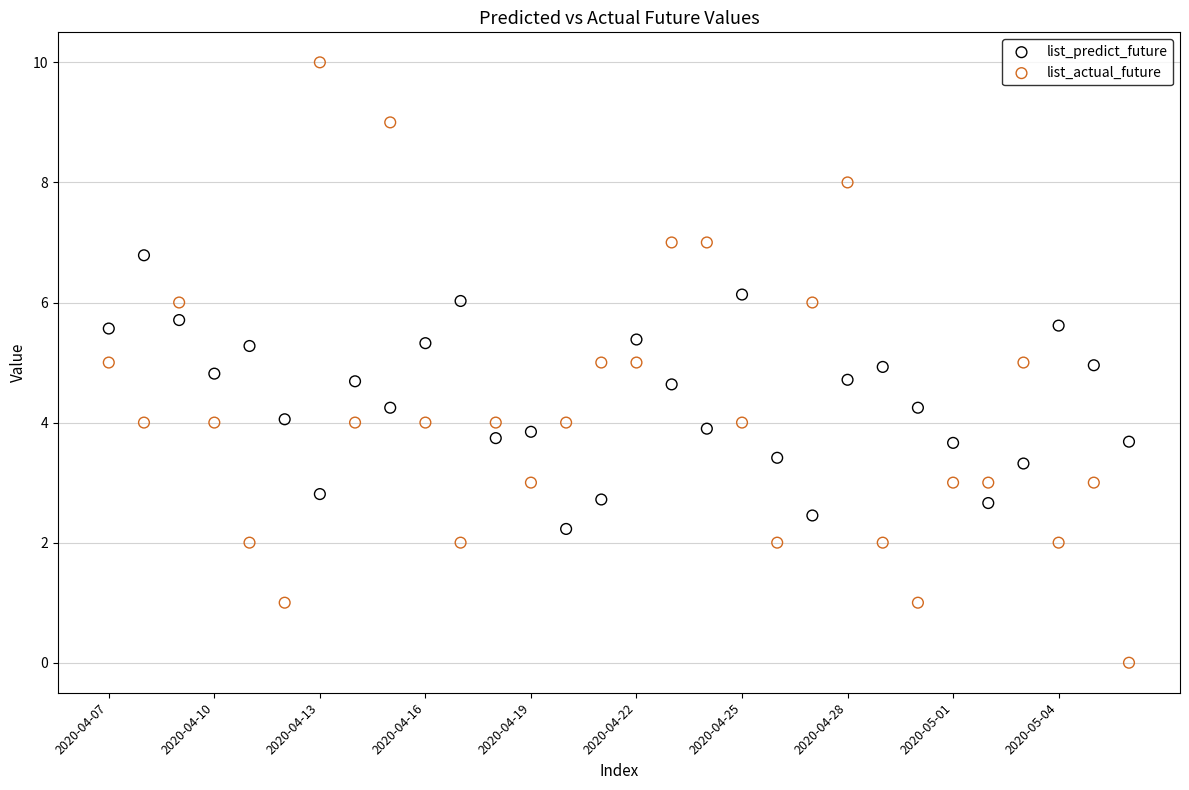

Which series contains the lowest Y value?

list_actual_future